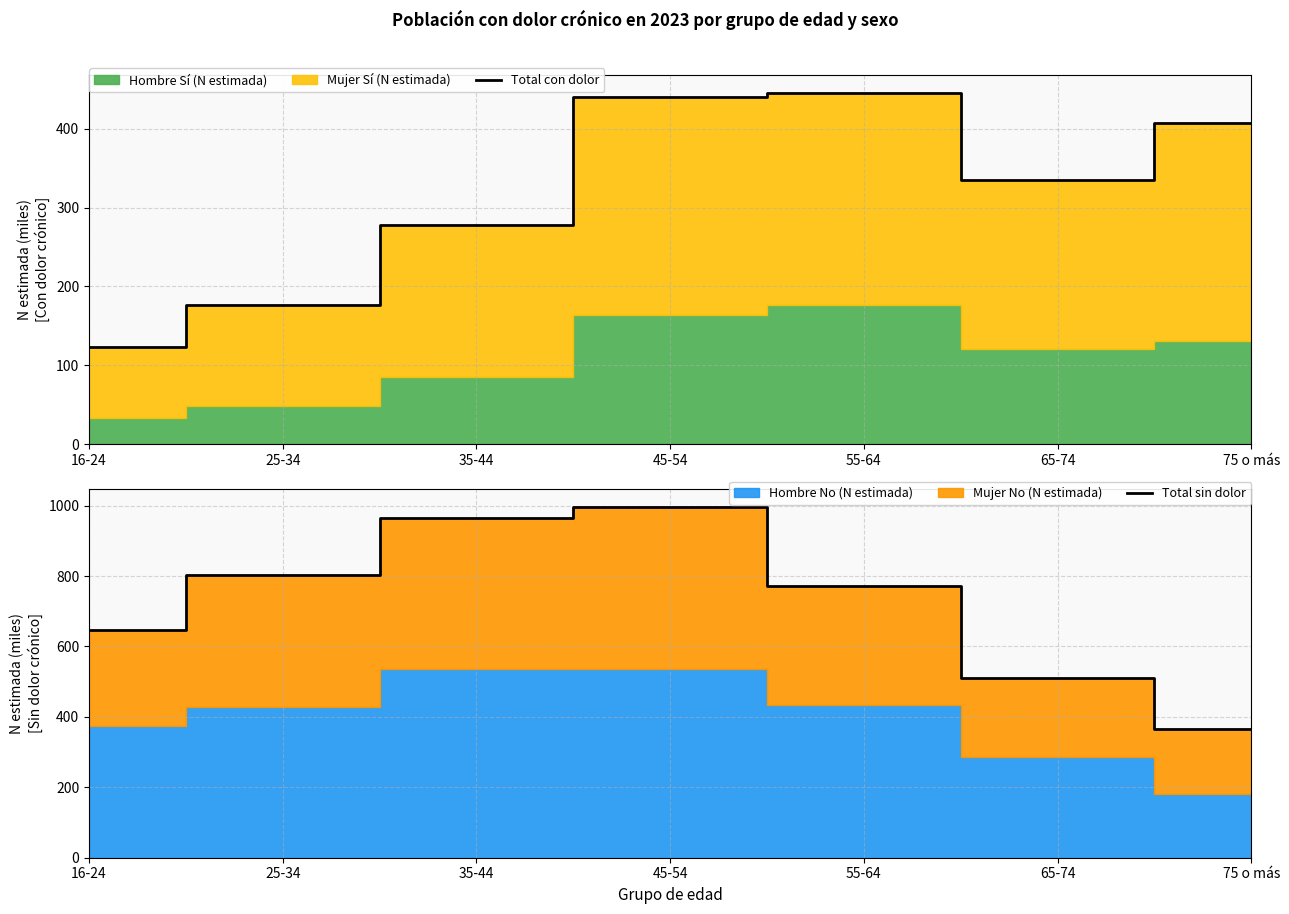

What is the total value across all series at 75 o más?

774.8